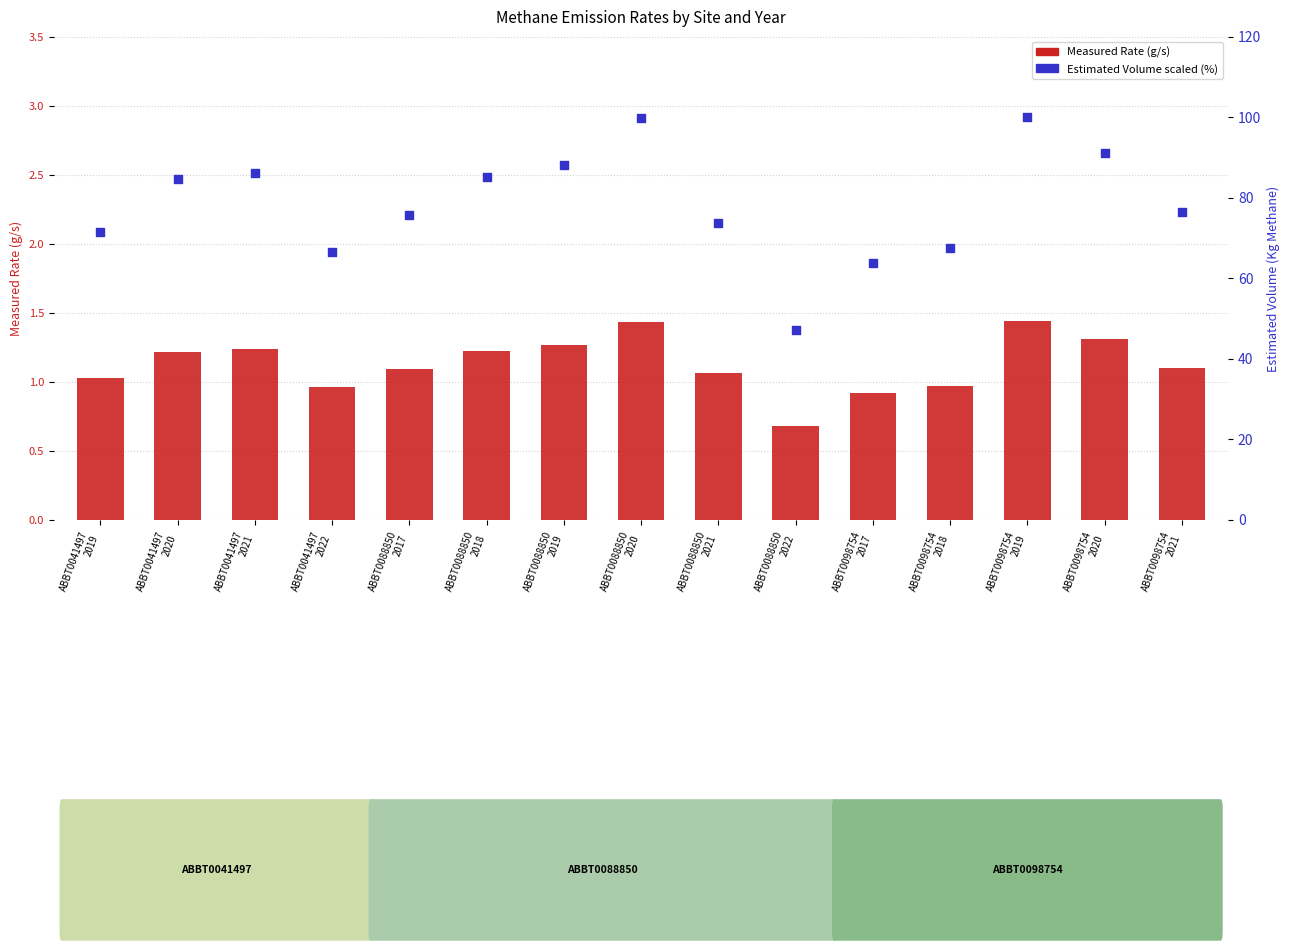

At how many categories does at least one series exceed 49?

14